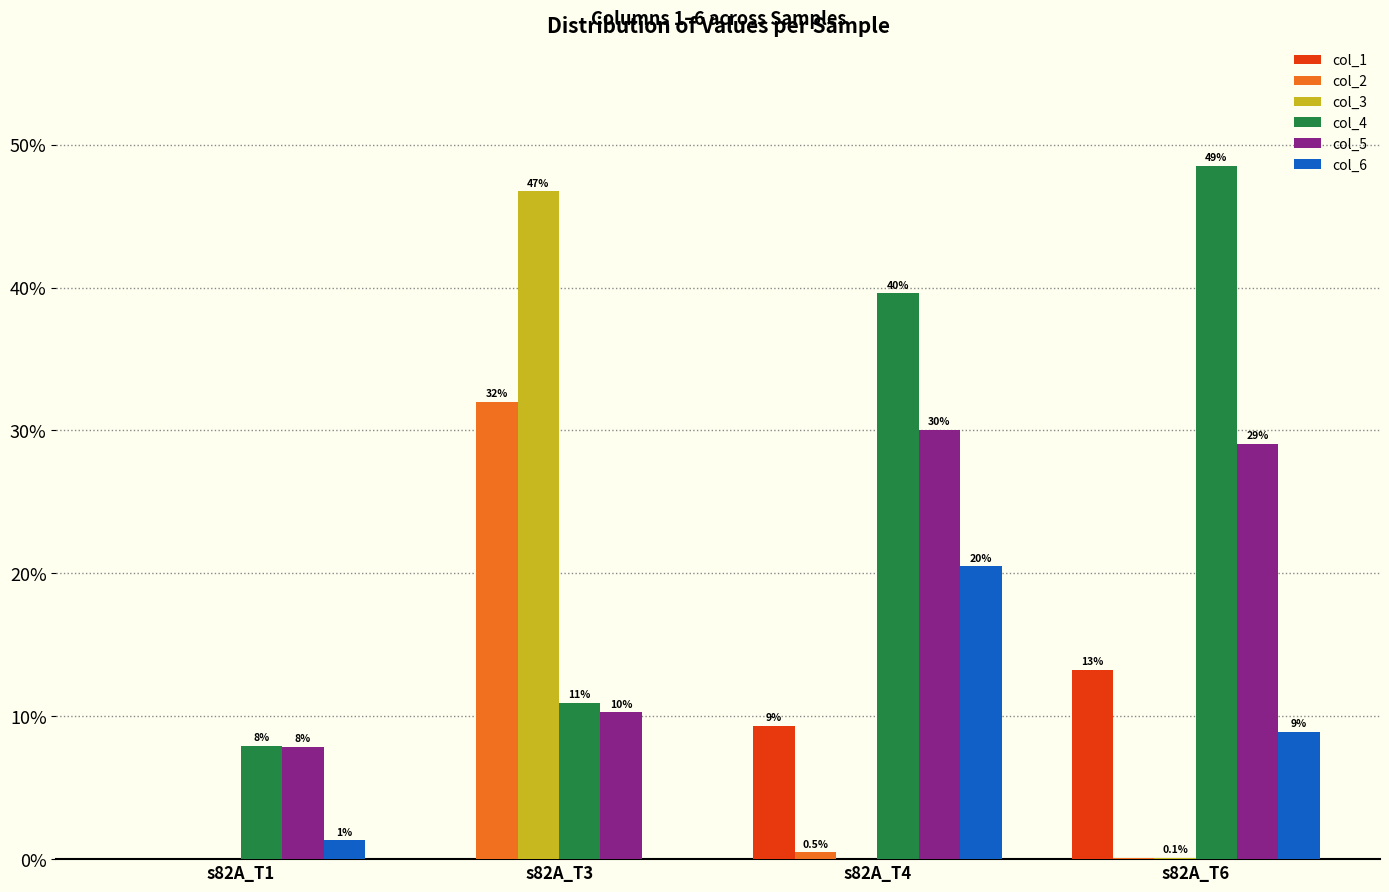

What is the average value of the col_6 series?

0.1